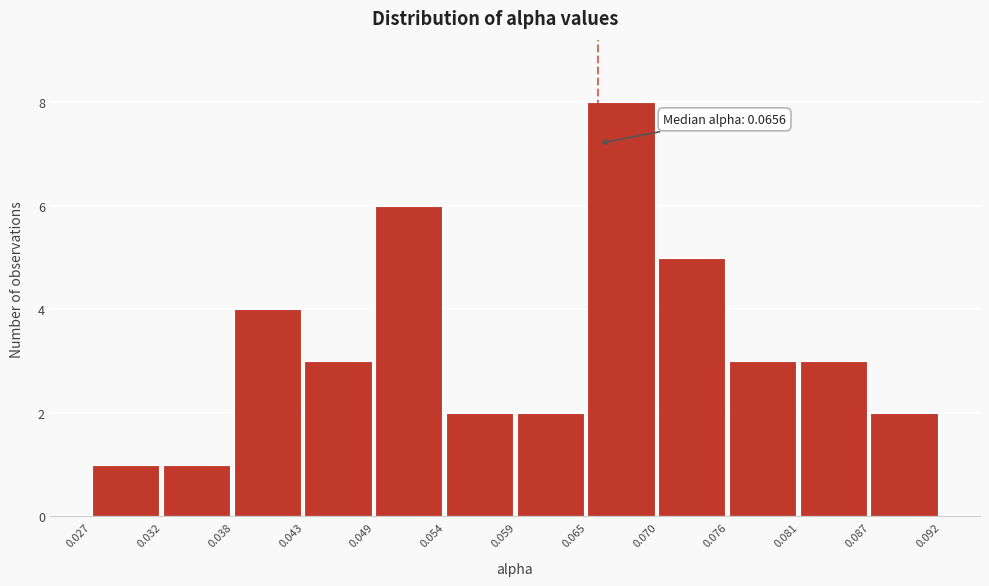

Which range on the x-axis has the tallest bar?

0.065 to 0.070